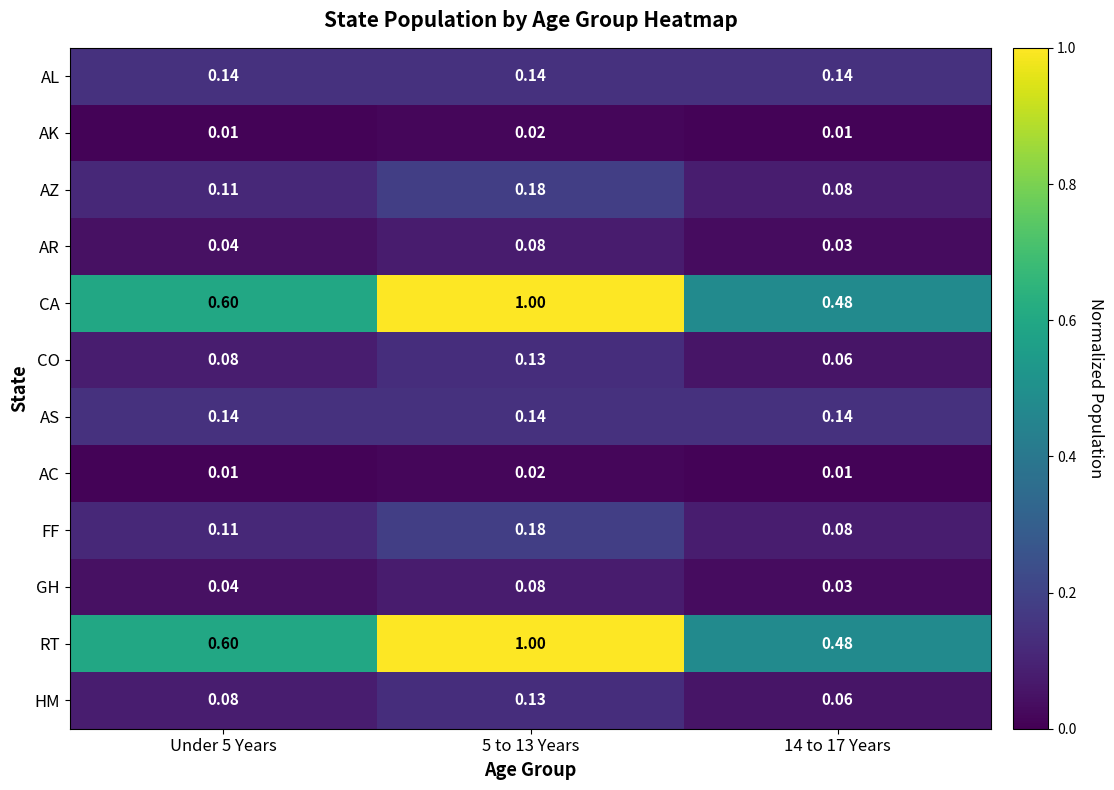

Is the value of FF at 14 to 17 Years greater than the value of CA at 5 to 13 Years?

No